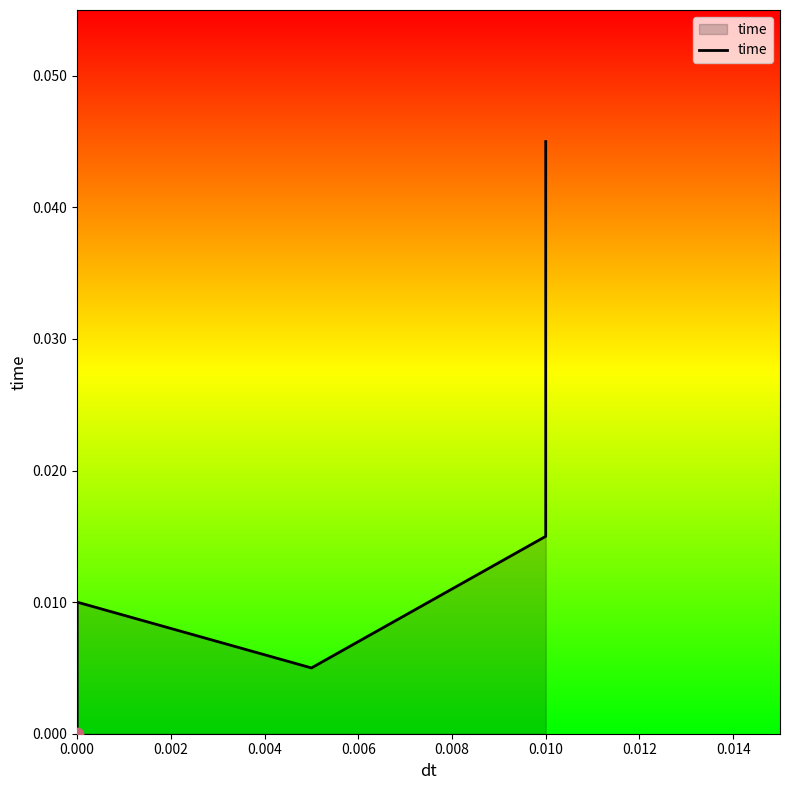

Between 0.010 and 0.000, which is larger?

0.010